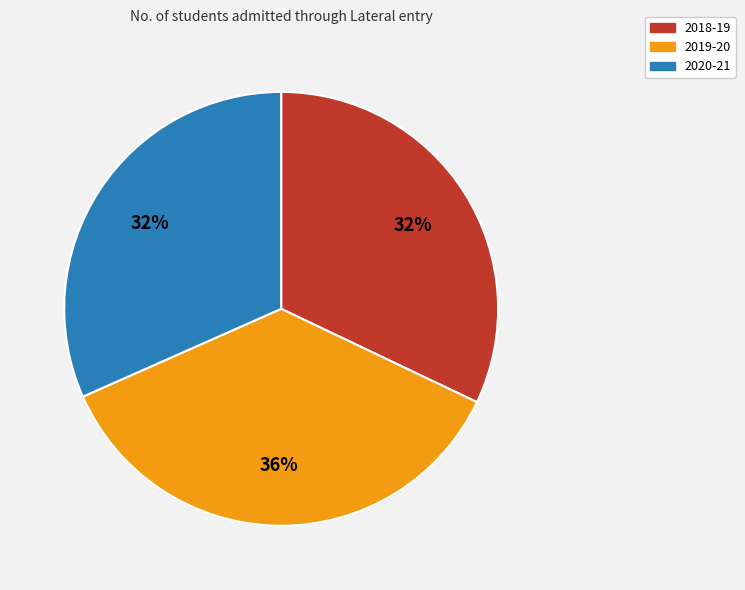

Combined, do 2019-20 and 2018-19 account for over 50%?

Yes